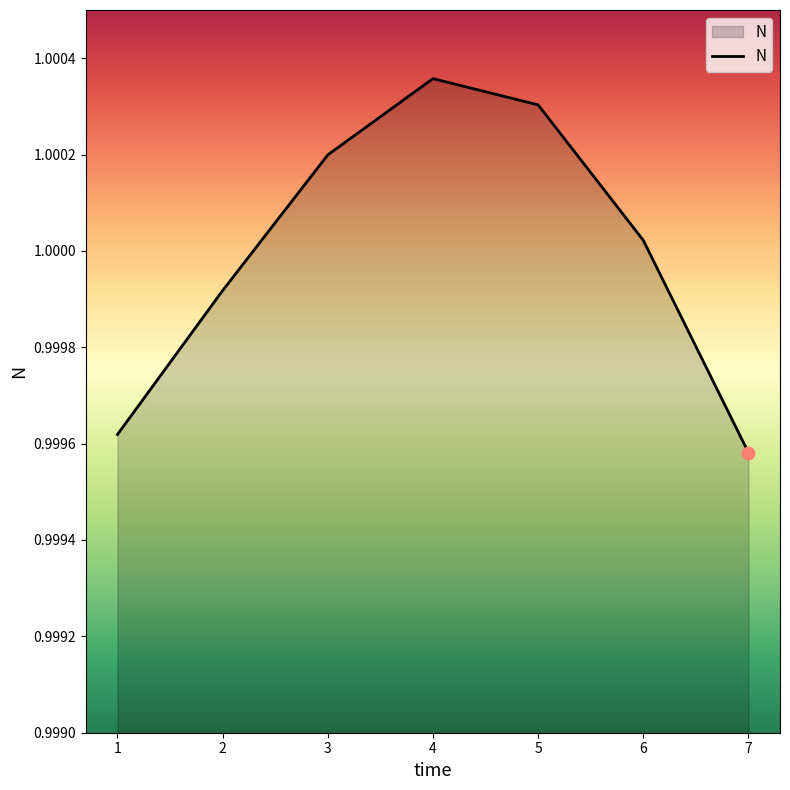

Between 3 and 4, which is larger?

4